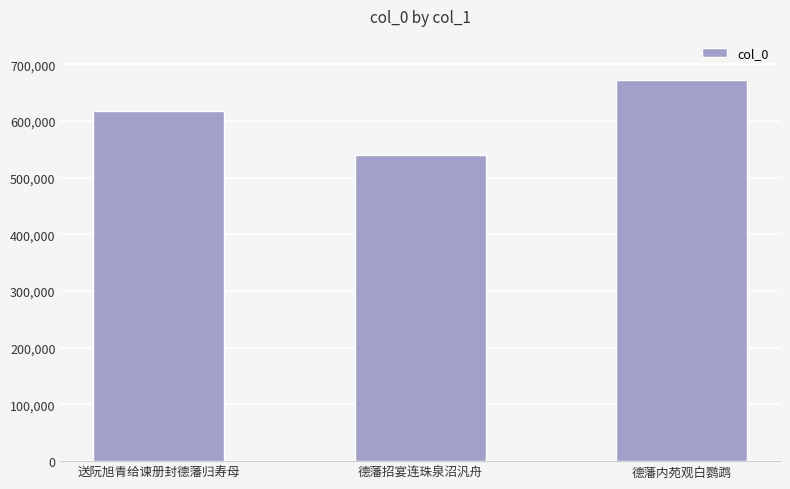

Count the values in the range 540607 to 671856.

3